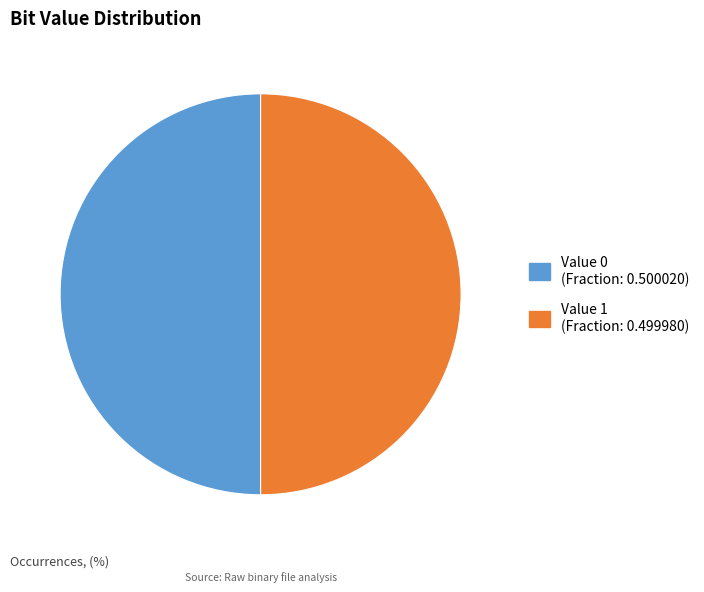

What is the largest slice in the pie chart?

0 (Occurrences: 8400339237)